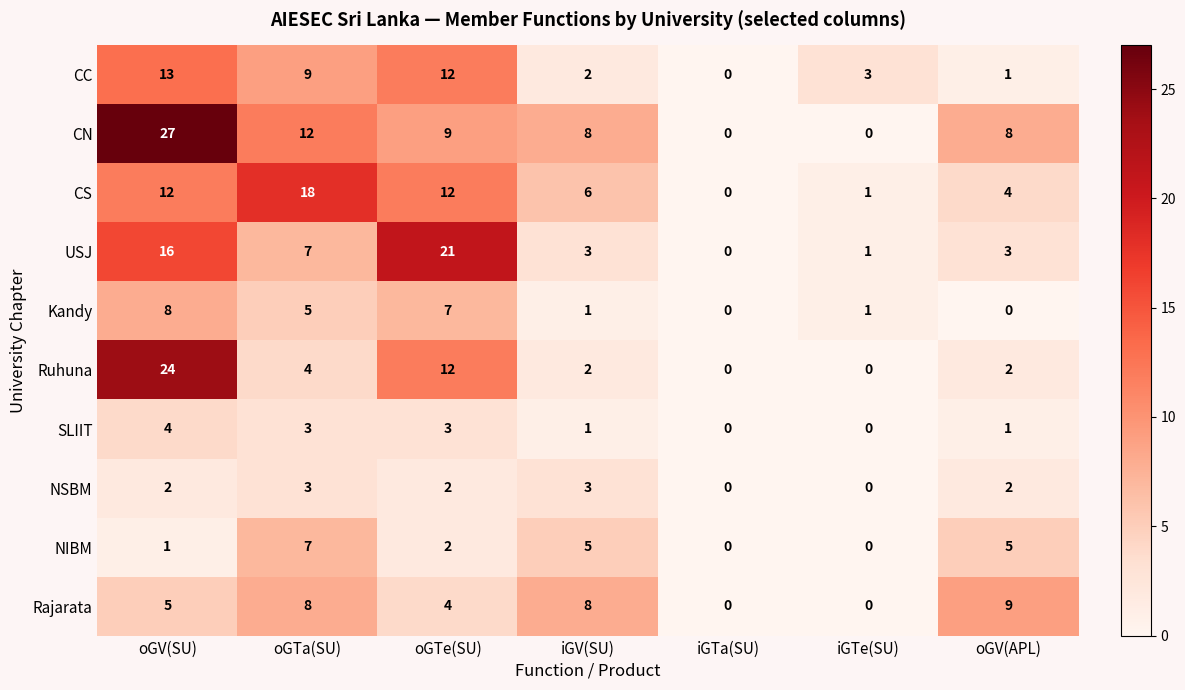

Which category has the highest value across all series?

oGV(SU)